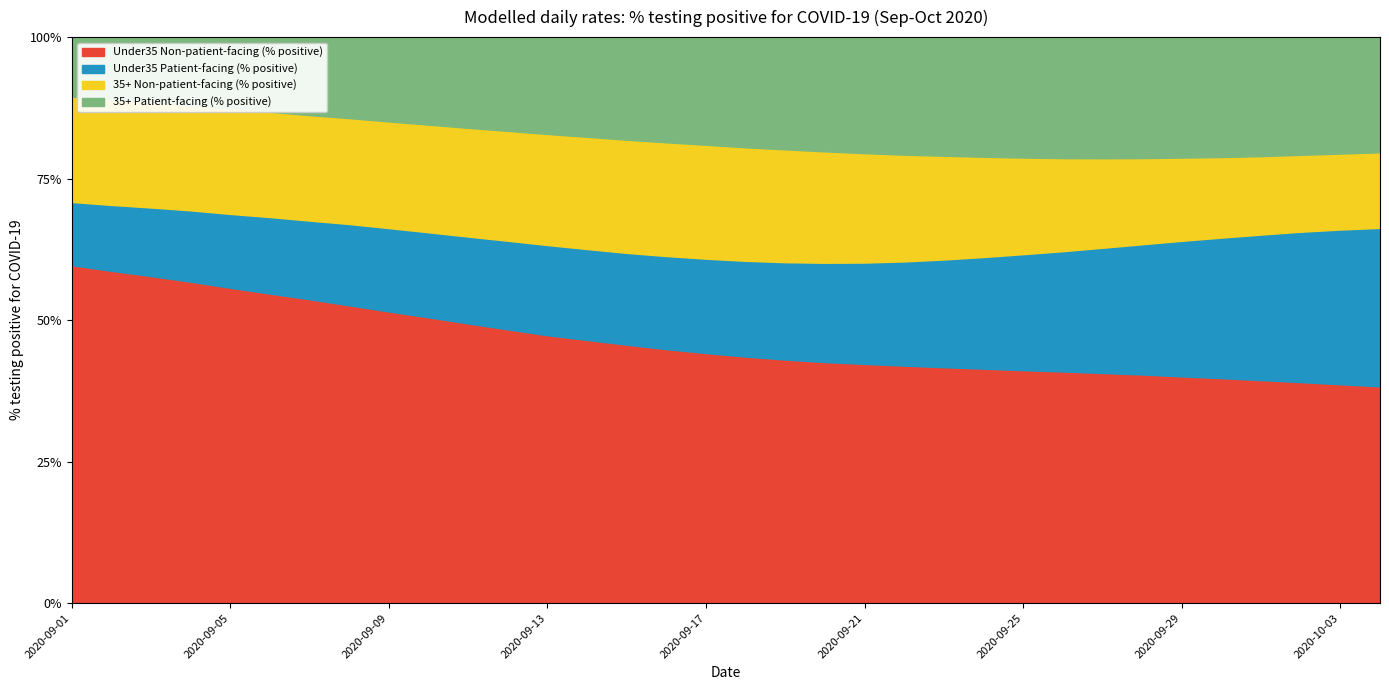

Is the value of 35+ Patient-facing (% positive) at 2020-09-13 greater than the value of Under35 Patient-facing (% positive) at 2020-09-11?

Yes